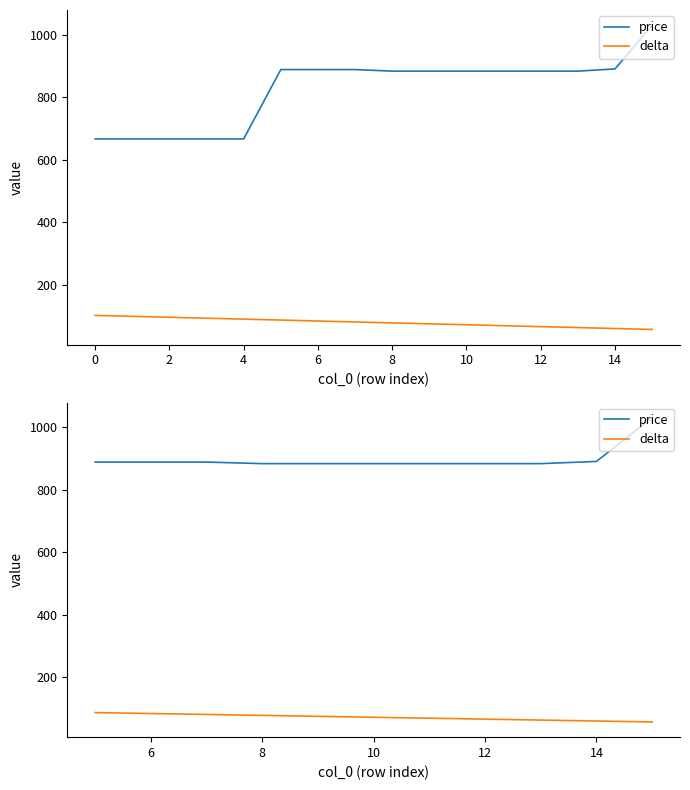

How many series are shown in this chart?

2